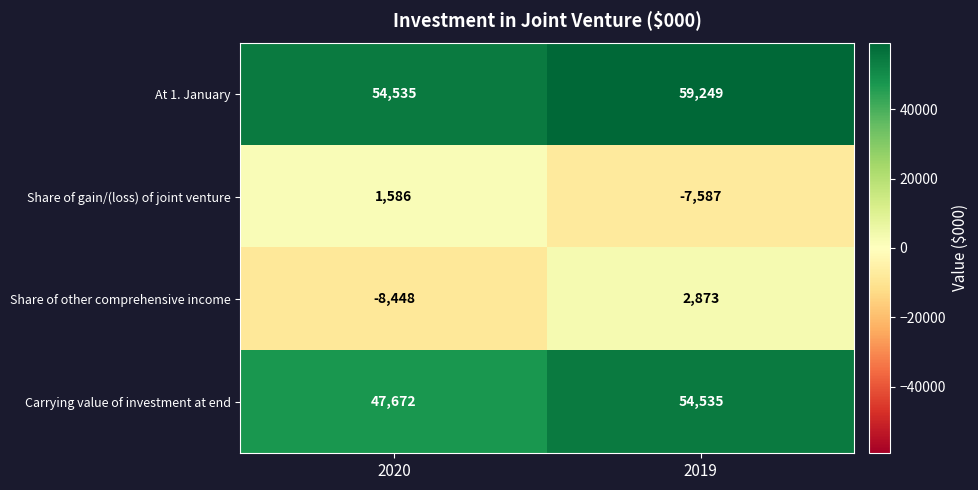

Which series has the largest total across all categories?

At 1. January